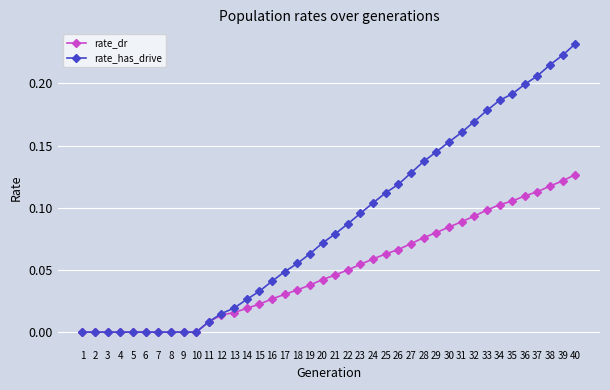

How many categories are shown in the chart?

40